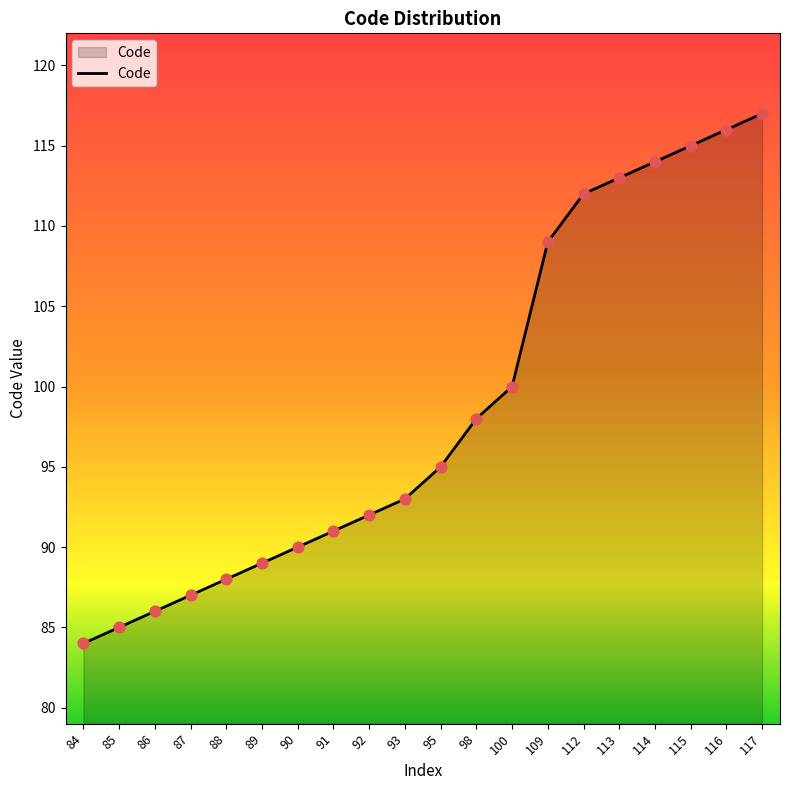

What is the ratio of the value at 93 to the value at 87?

1.1